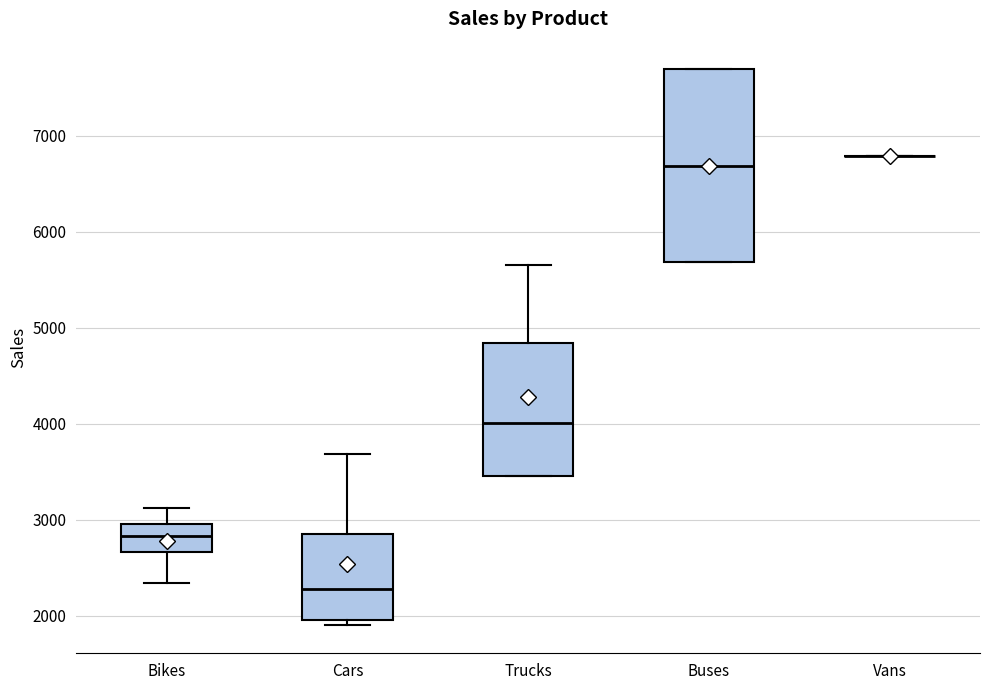

Where does the upper whisker of the box for Cars end on the y-axis? The values are not printed on the chart, so give them approximately, as read against the axis.

3700